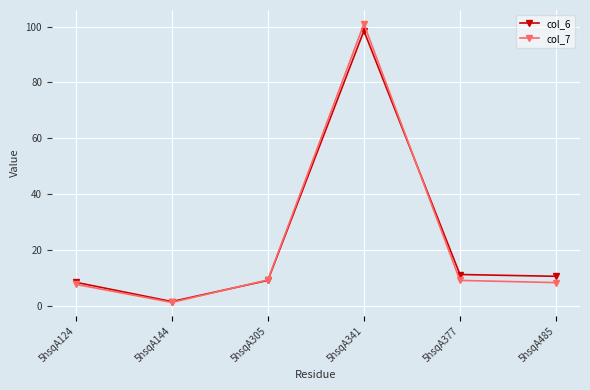

What is the approximate value of col_7 at 5hsqA377?

9.1